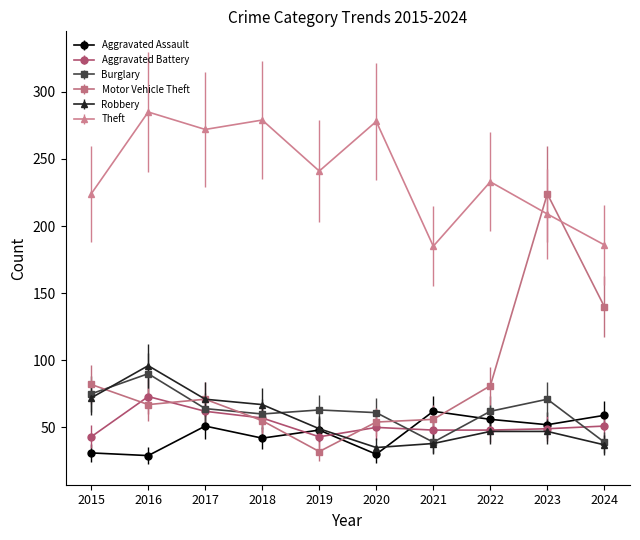

What is the value of the Motor Vehicle Theft point at the 2nd from the left?

67